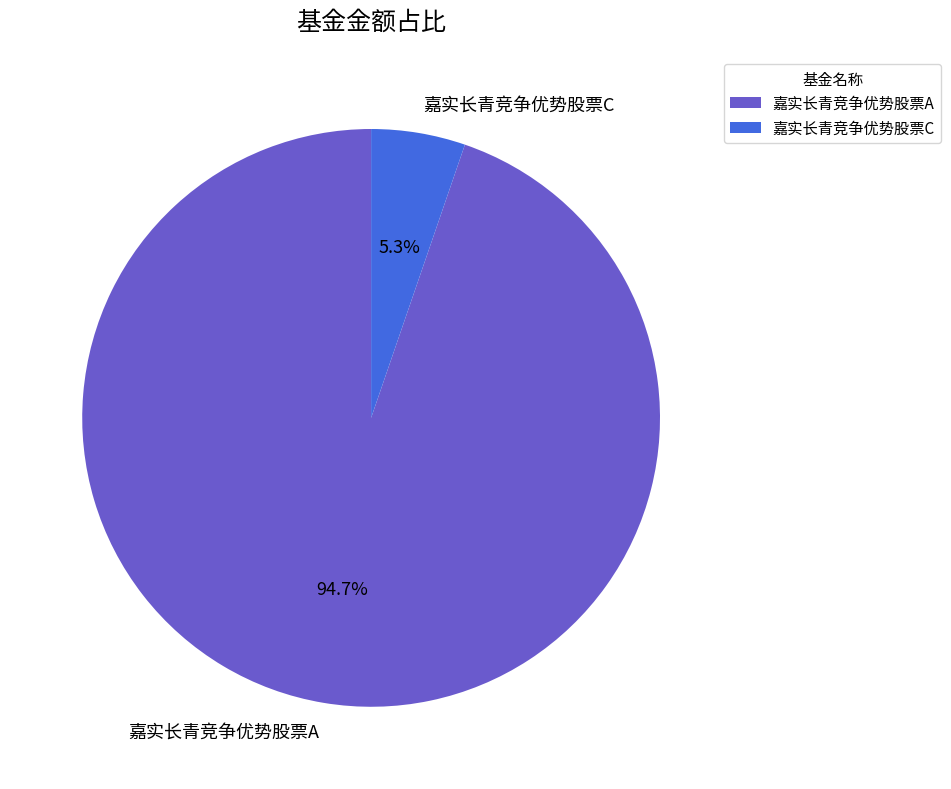

Rank the categories by value from highest to lowest.

嘉实长青竞争优势股票A, 嘉实长青竞争优势股票C